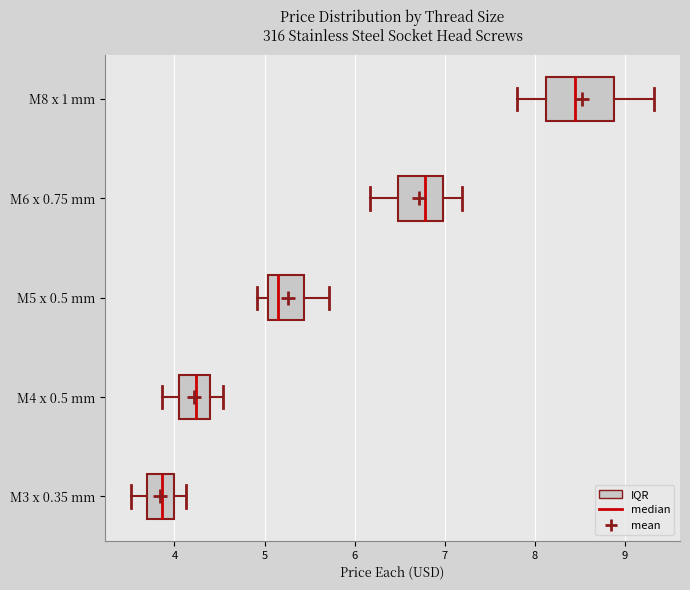

Where does the median line of the box for M5 x 0.5 mm sit on the x-axis? The values are not printed on the chart, so give them approximately, as read against the axis.

5.2